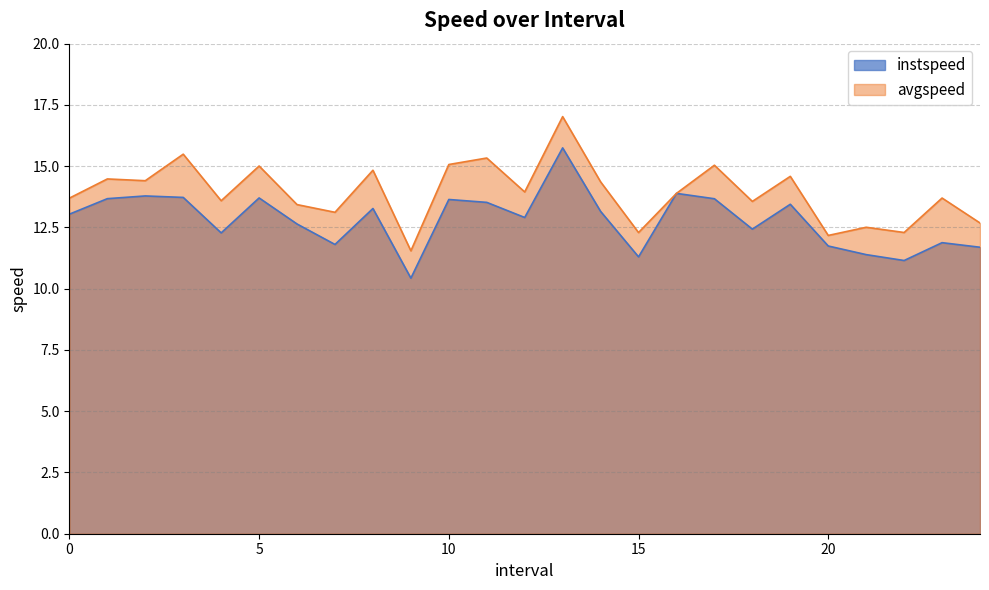

True or false: instspeed and avgspeed intersect in this chart.

False